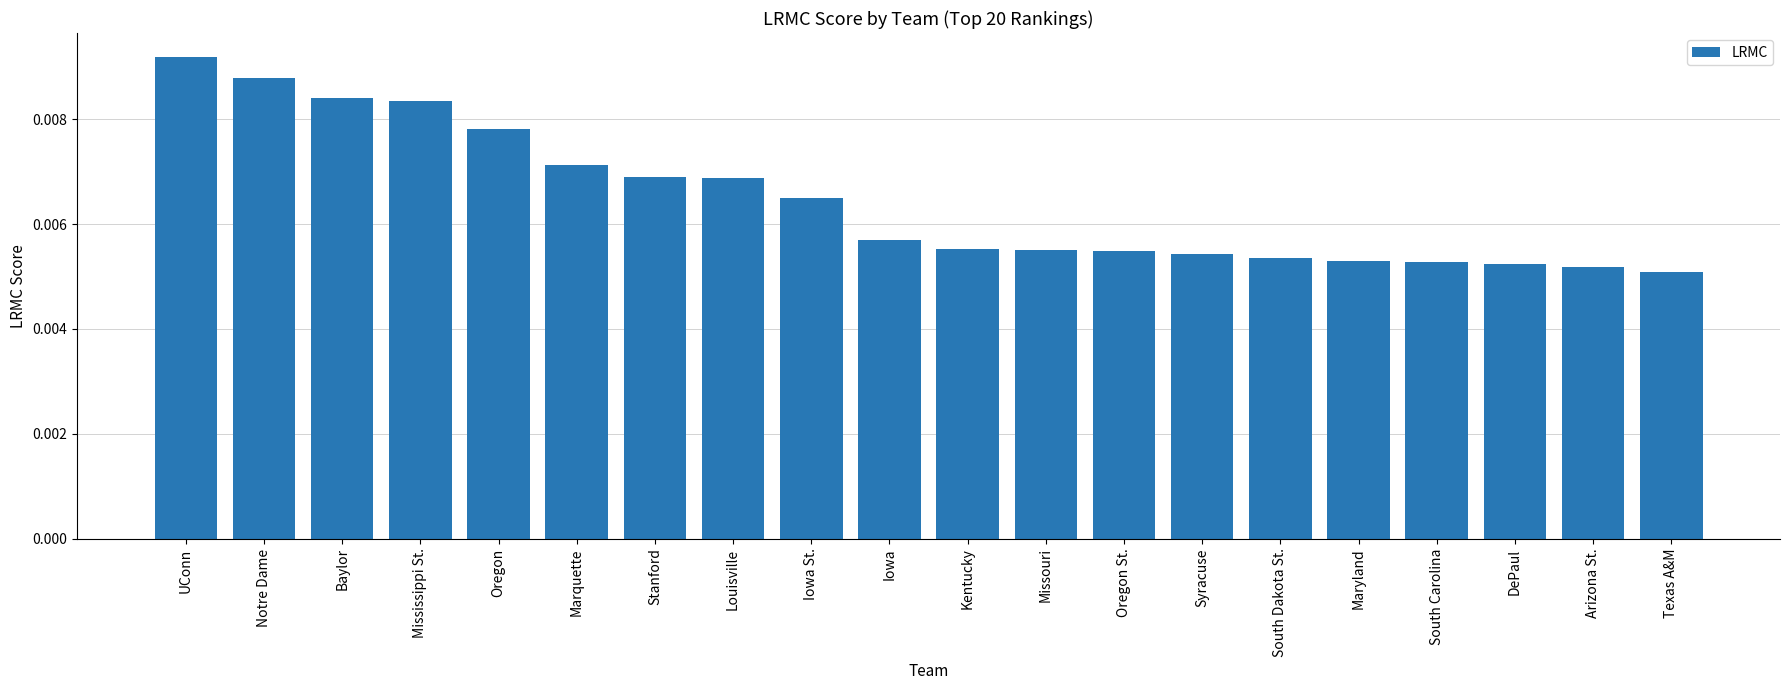

What is the label of the 4th bar from the right?

South Carolina